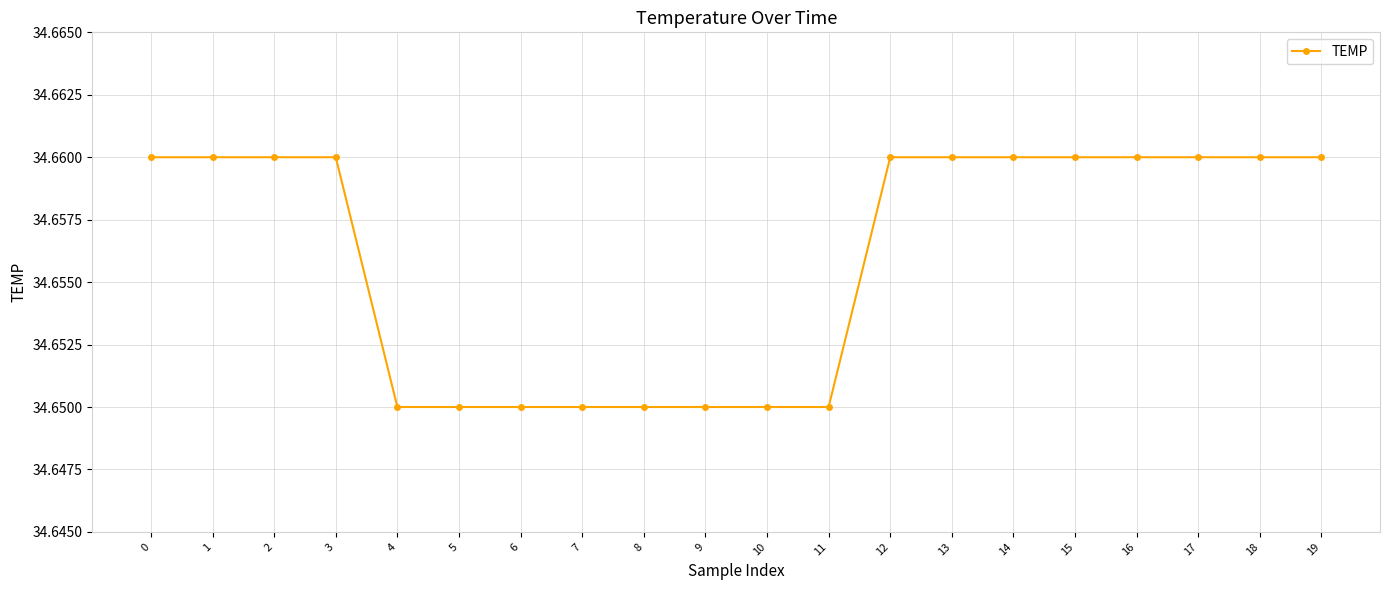

What is the ratio of the value at 18 to the value at 9?

1.0